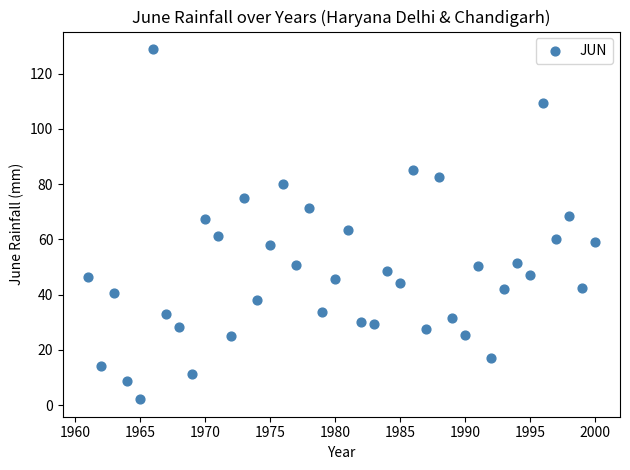

What is the range of X values (max minus min)?

39.0